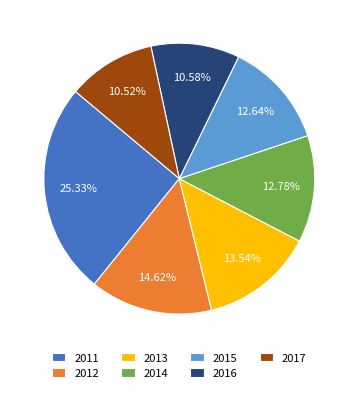

True or false: 2016 accounts for 3% of the total.

False